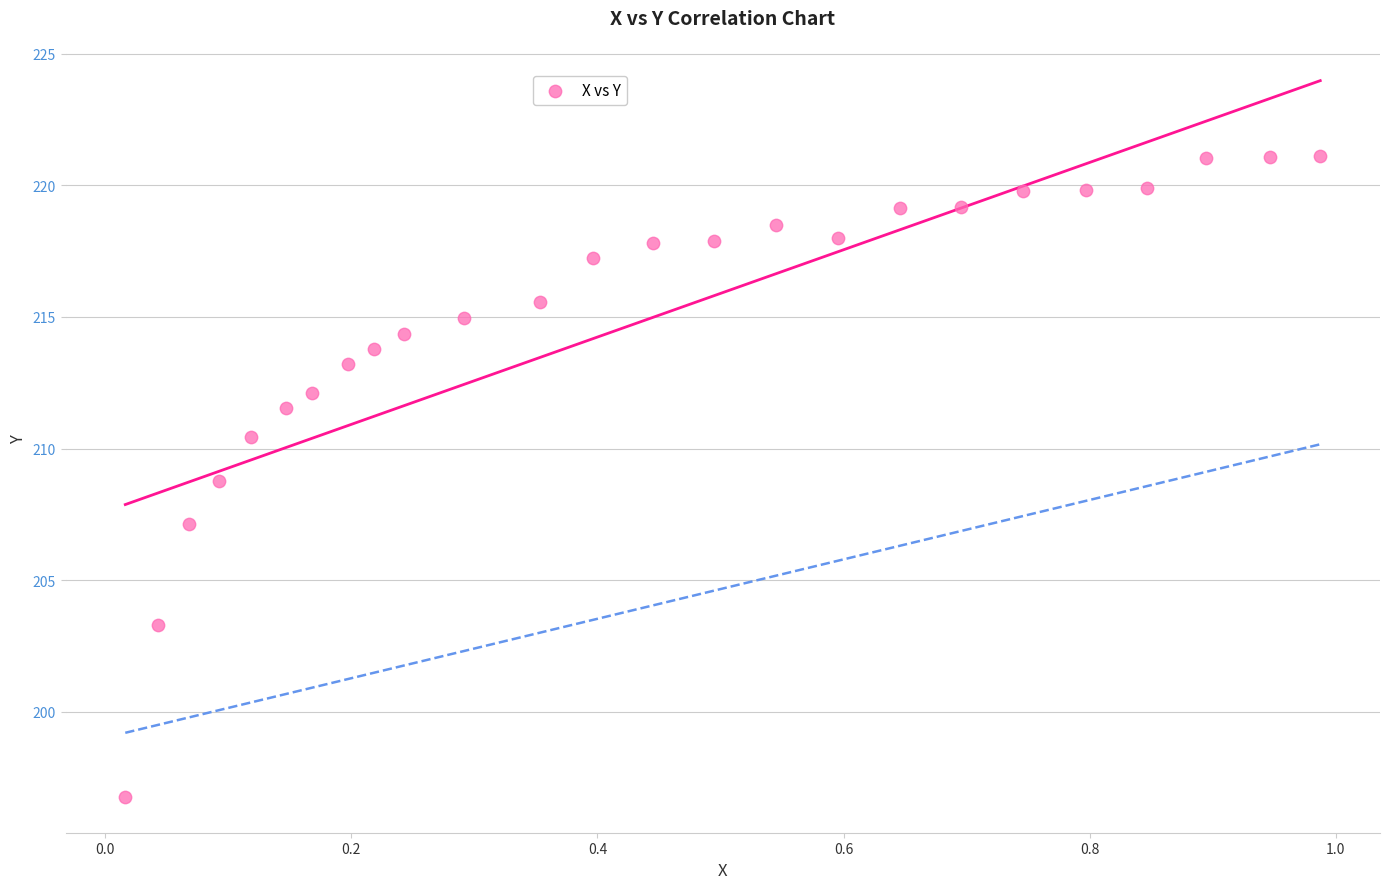

What is the range of Y values (max minus min)?

24.4